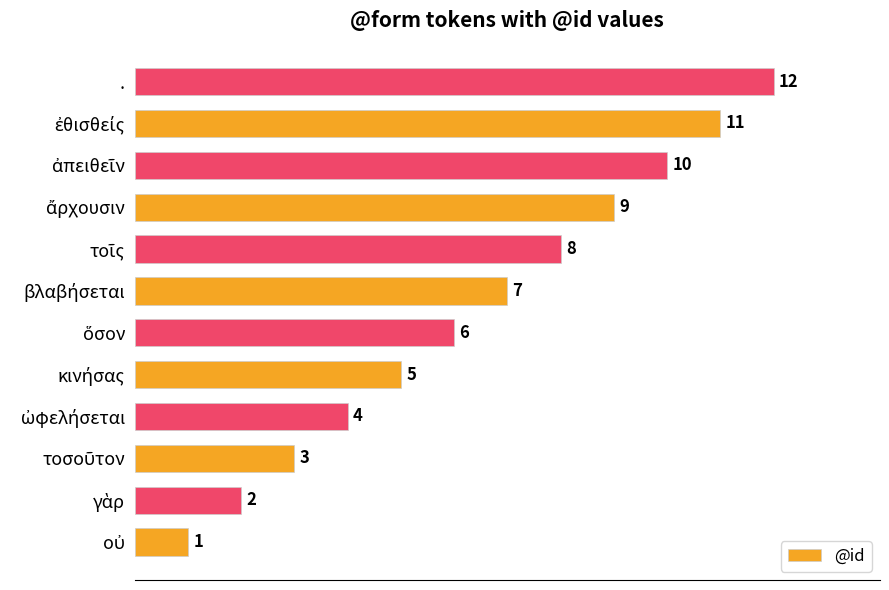

At which category does the chart reach its peak across all series?

.